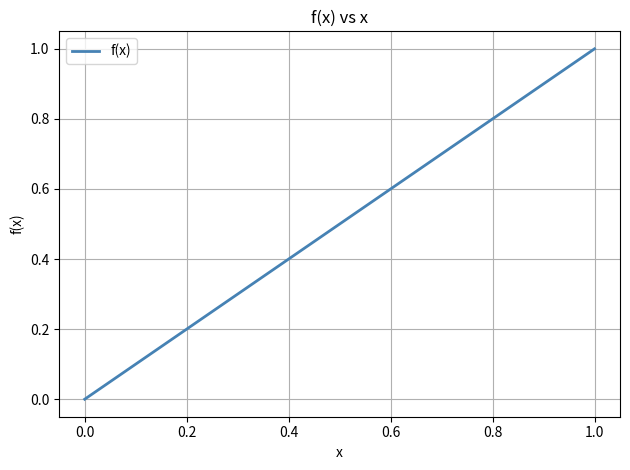

What is the difference between the maximum and minimum values?

1.0